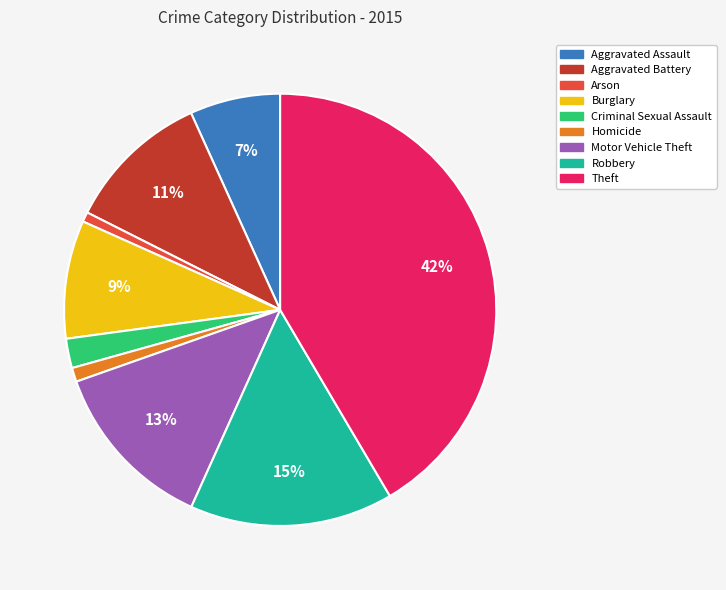

What is the largest slice in the pie chart?

Theft